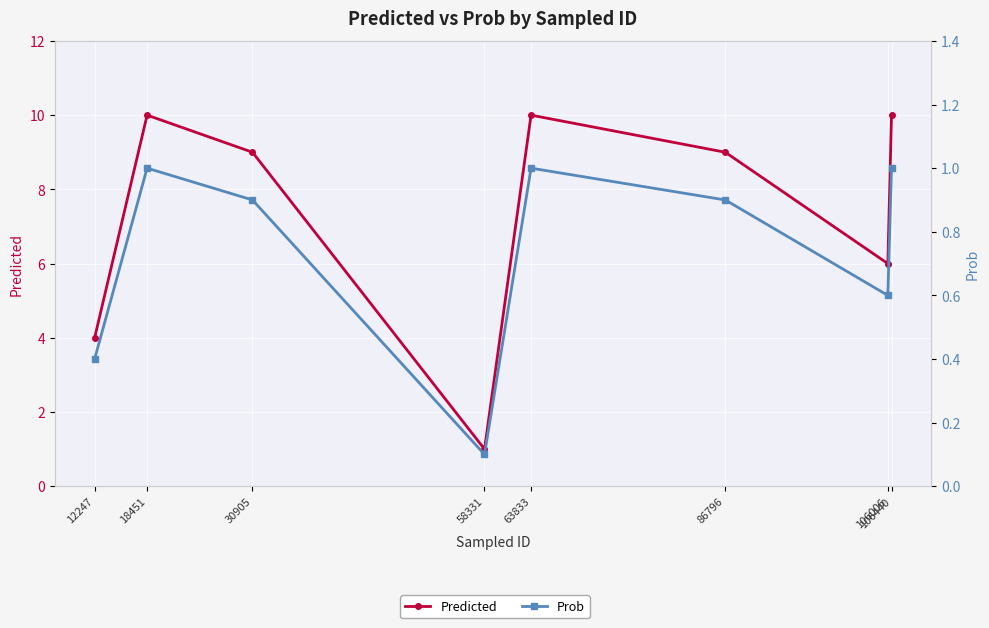

Which series has the largest total across all categories?

Predicted